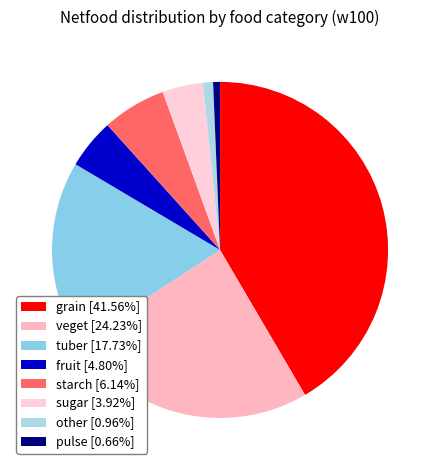

Which has a higher value, veget or pulse?

veget